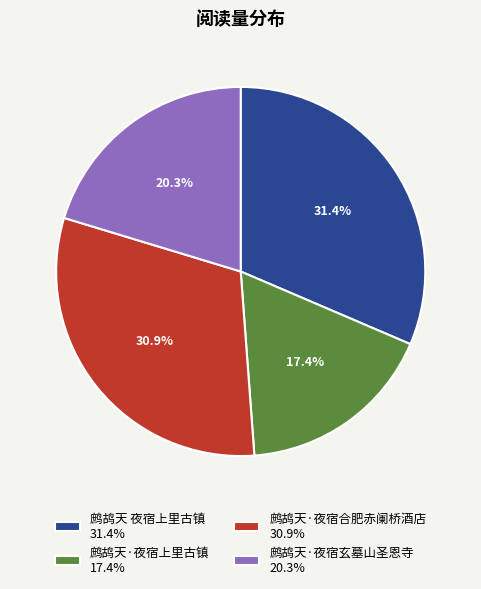

What is the smallest slice in the pie chart?

鹧鸪天·夜宿上里古镇